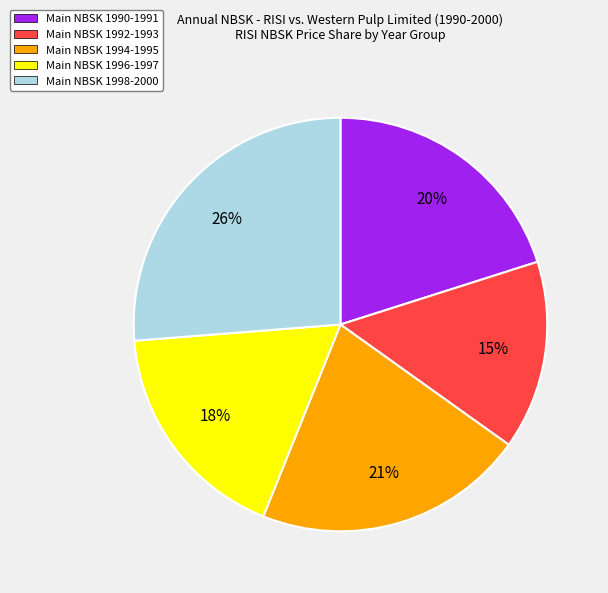

Is there any slice that represents more than half of the pie?

No